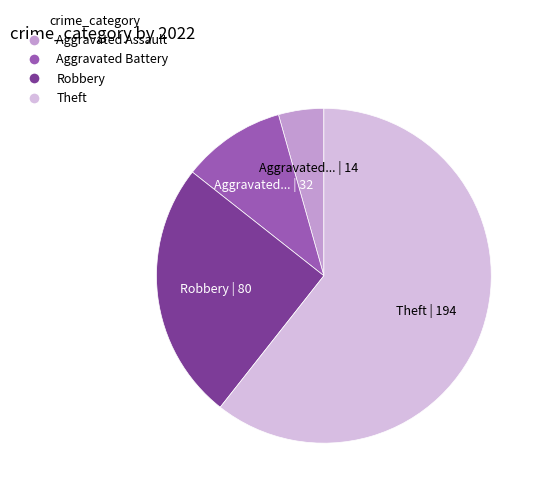

Rank the categories by value from highest to lowest.

Theft, Robbery, Aggravated Battery, Aggravated Assault